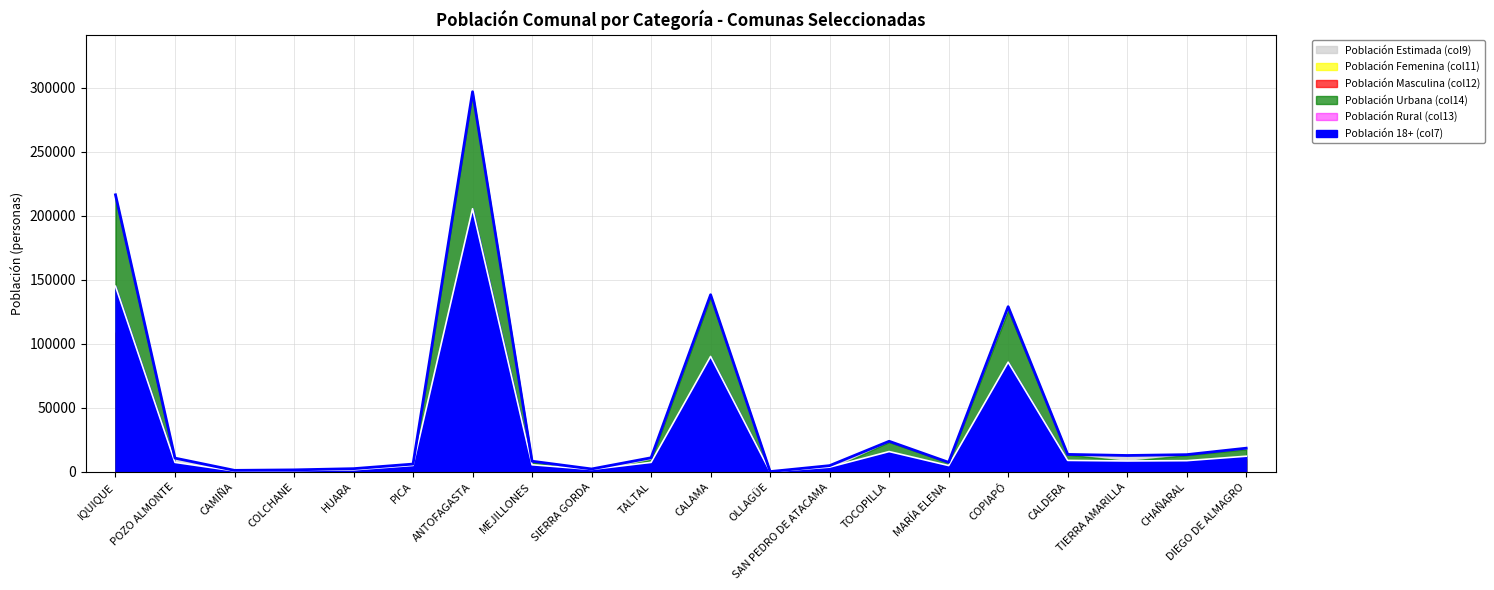

What is the label of the 11th point from the right?

TALTAL